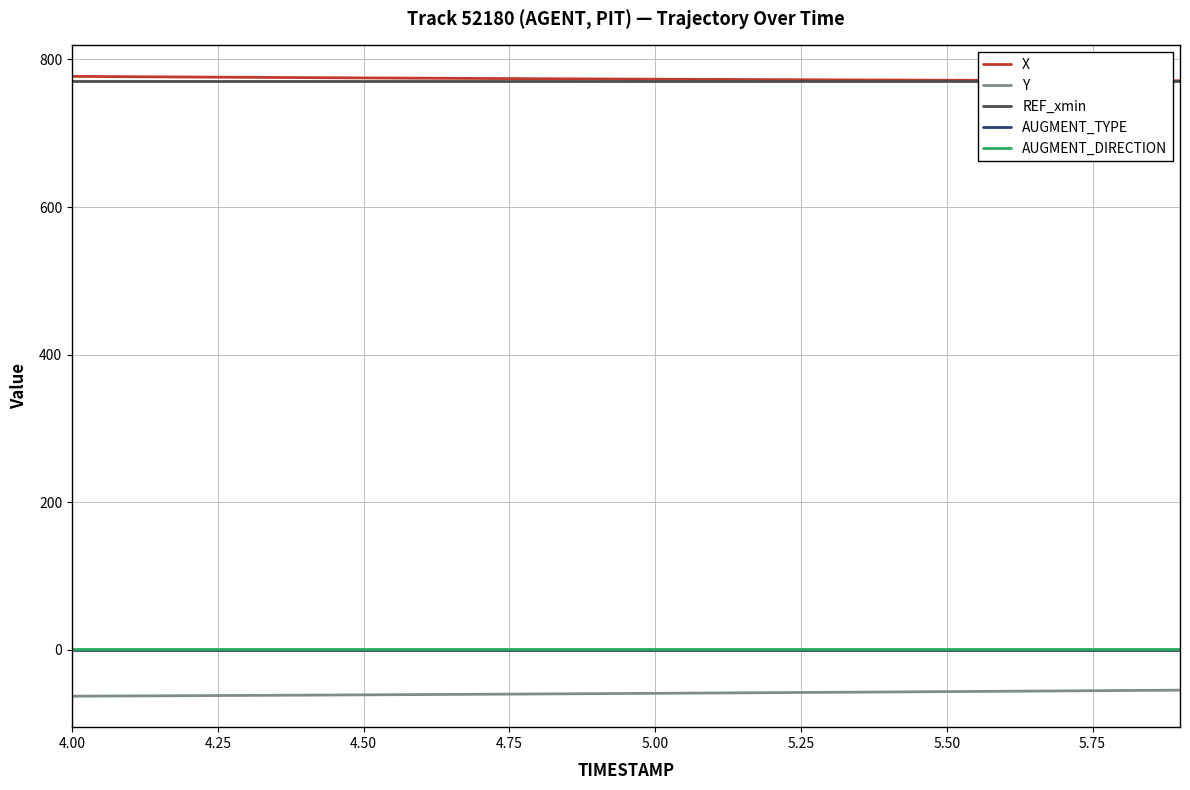

True or false: AUGMENT_DIRECTION and X cross at least once.

False